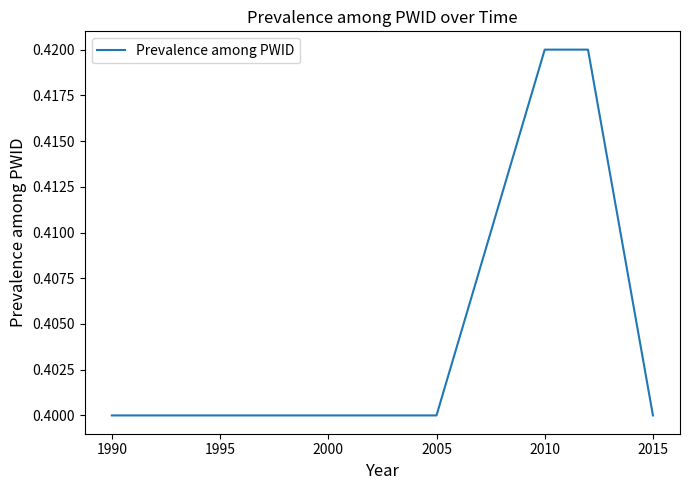

How many lines are shown in the chart?

1